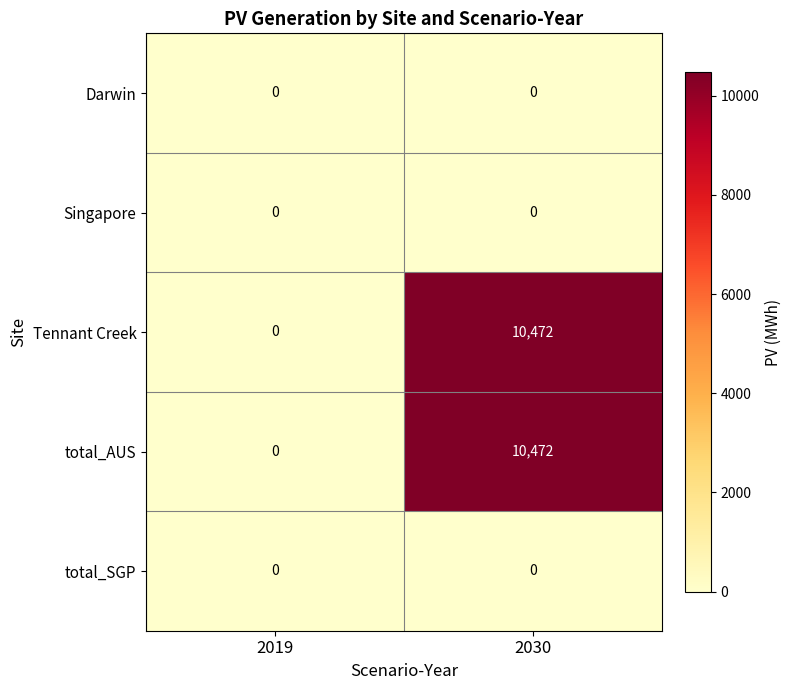

What is the total value across all series at 2030?

20944